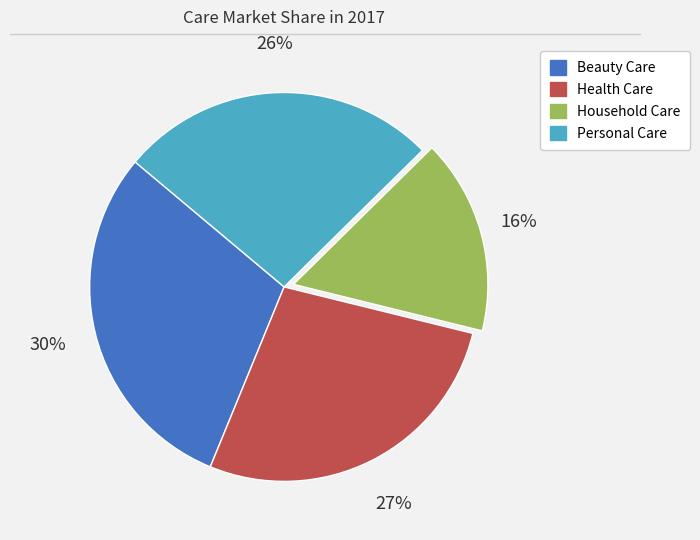

Which slice is the smallest?

Household Care